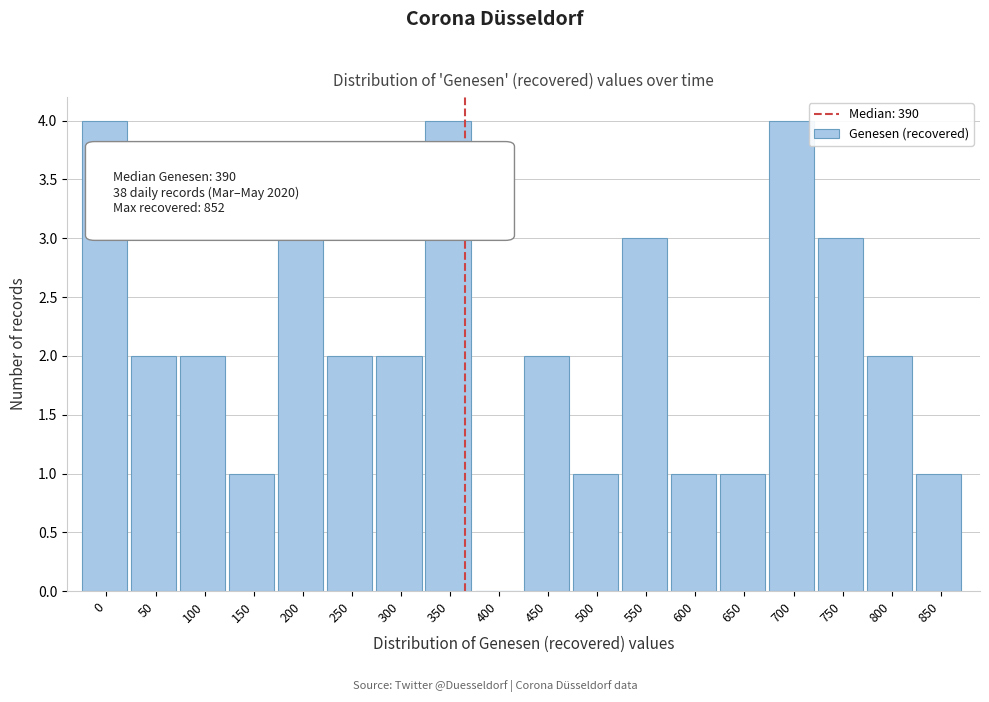

Reading right to left, transcribe all the data shown in this chart.

850=1	800=2	750=3	700=4	650=1	600=1	550=3	500=1	450=2	400=0	350=4	300=2	250=2	200=3	150=1	100=2	50=2	0=4